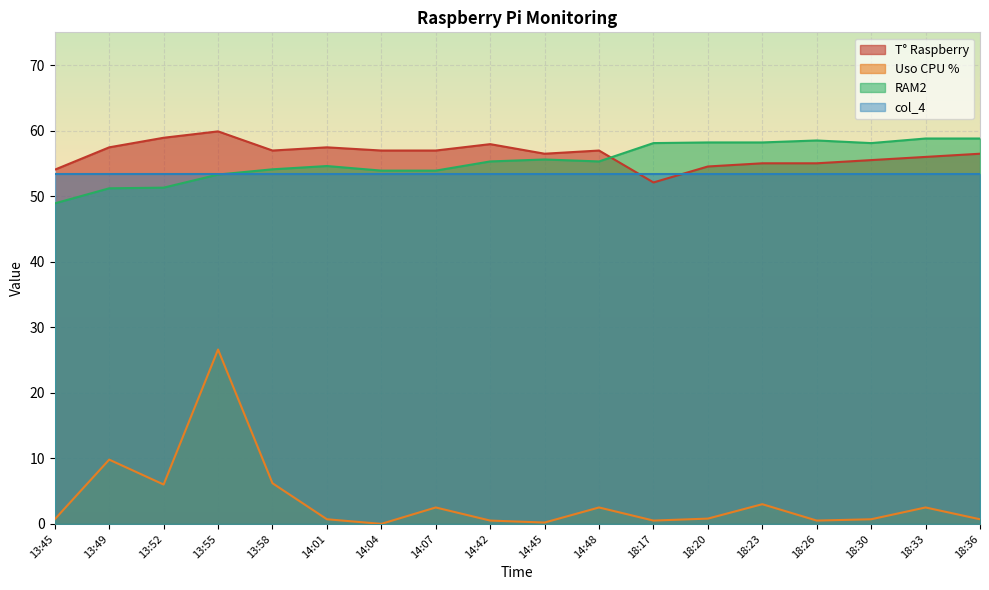

Does the chart display data point markers on the line(s)?

No